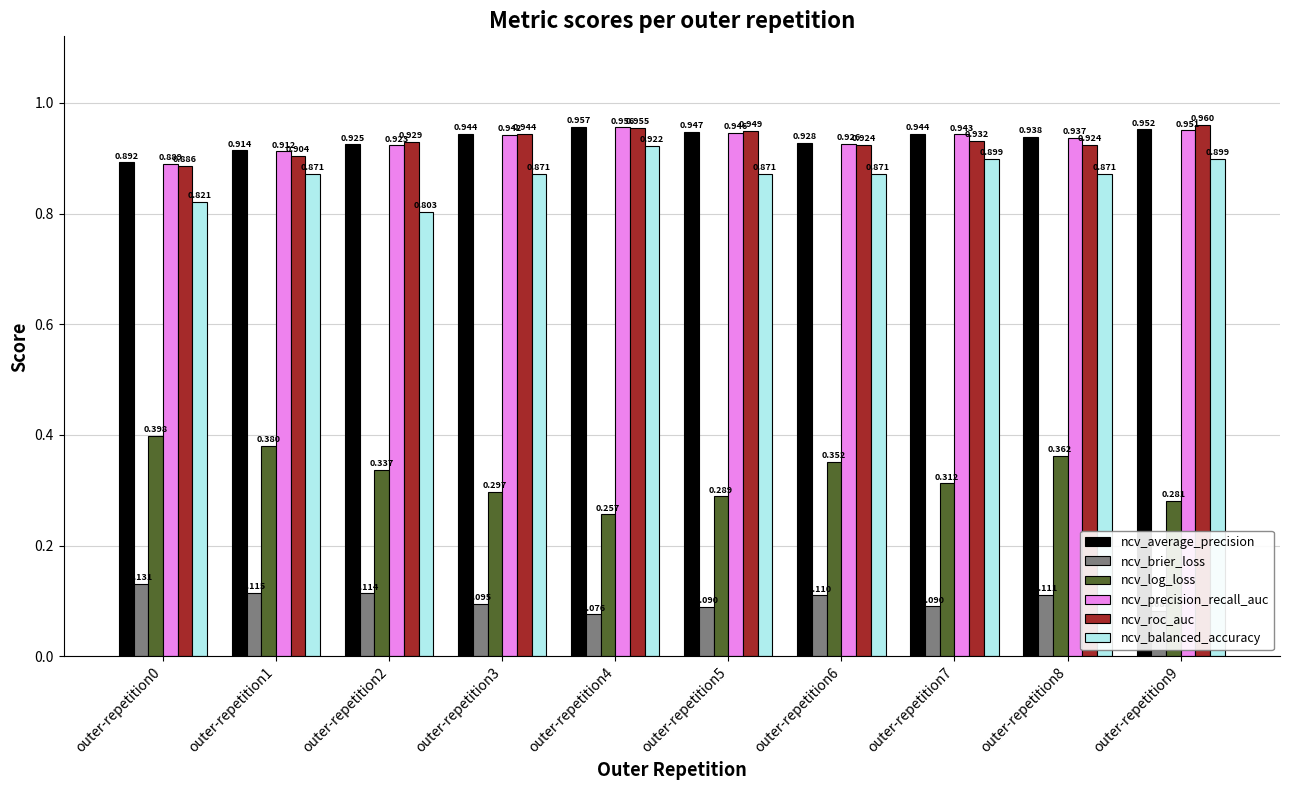

Between outer-repetition0 and outer-repetition6, which series saw the biggest shift?

ncv_balanced_accuracy